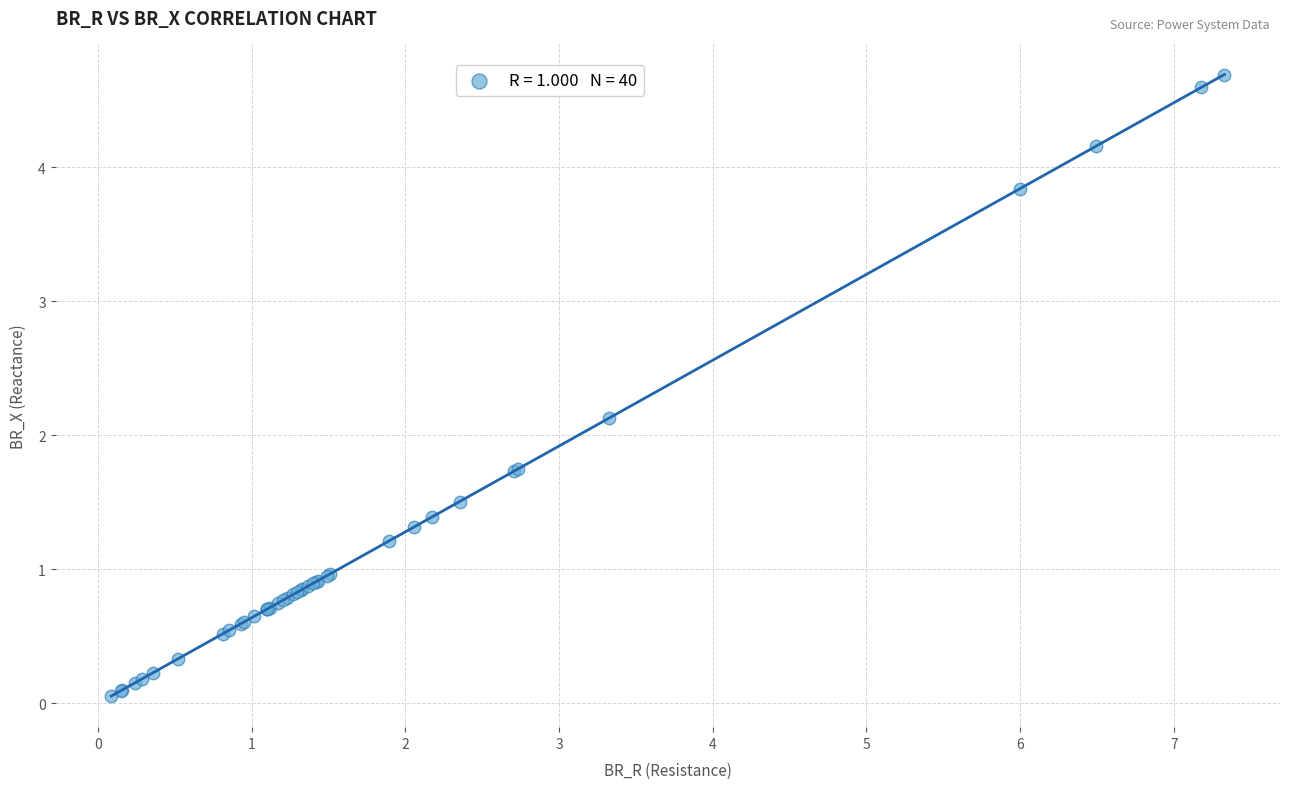

What Y value in the scatter plot is closest to 2?

2.1